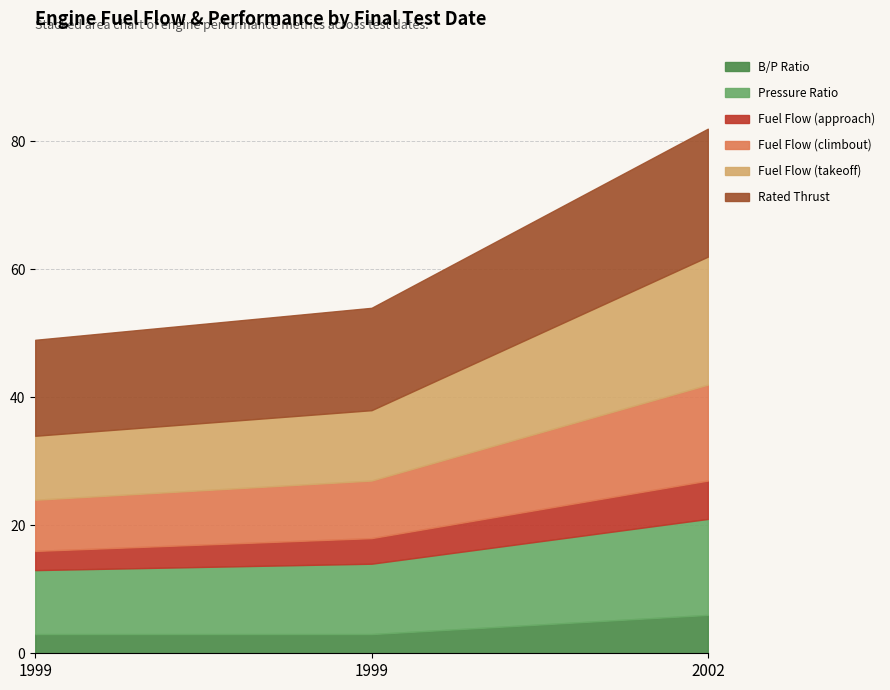

What is the value of the B/P Ratio point at the 3rd from the left?

6